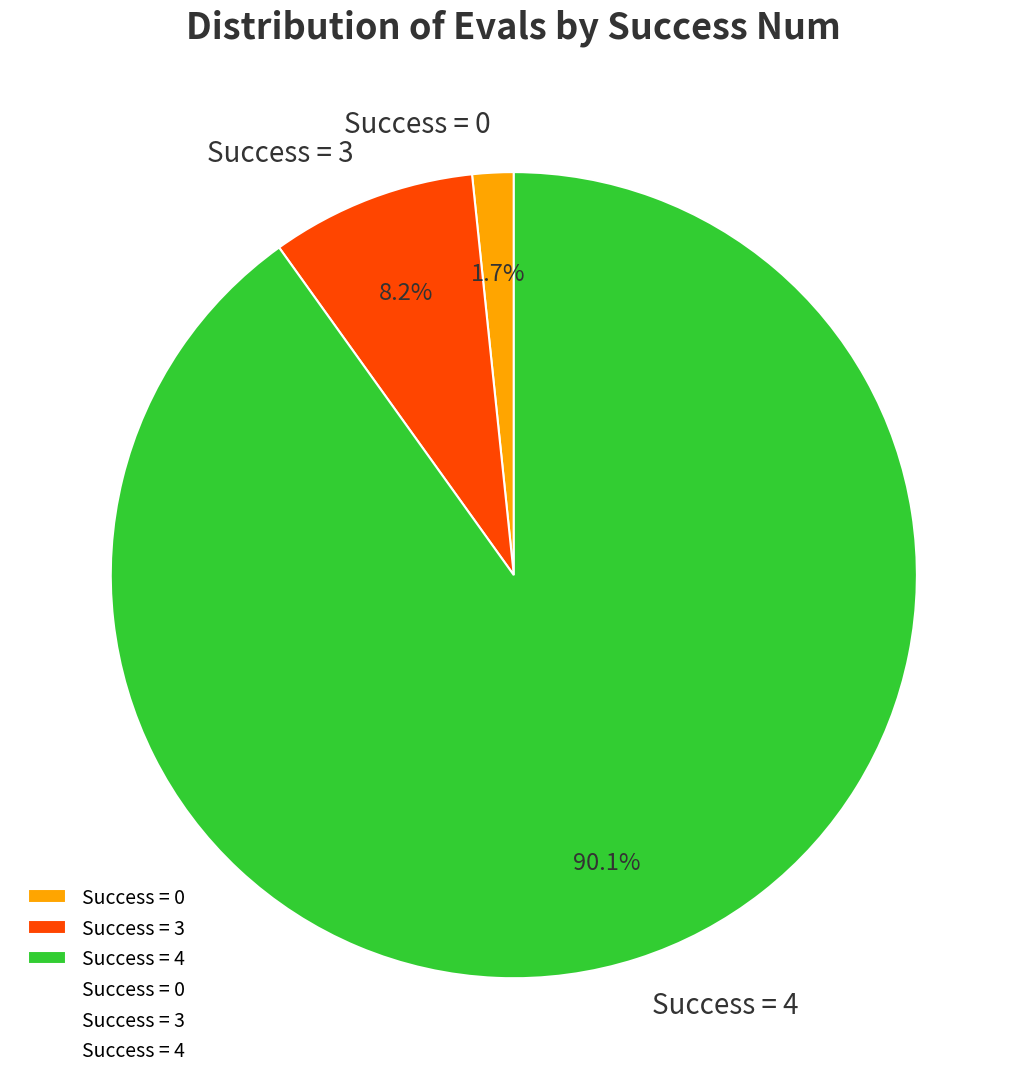

Which slice represents more than half of the pie?

Success = 4